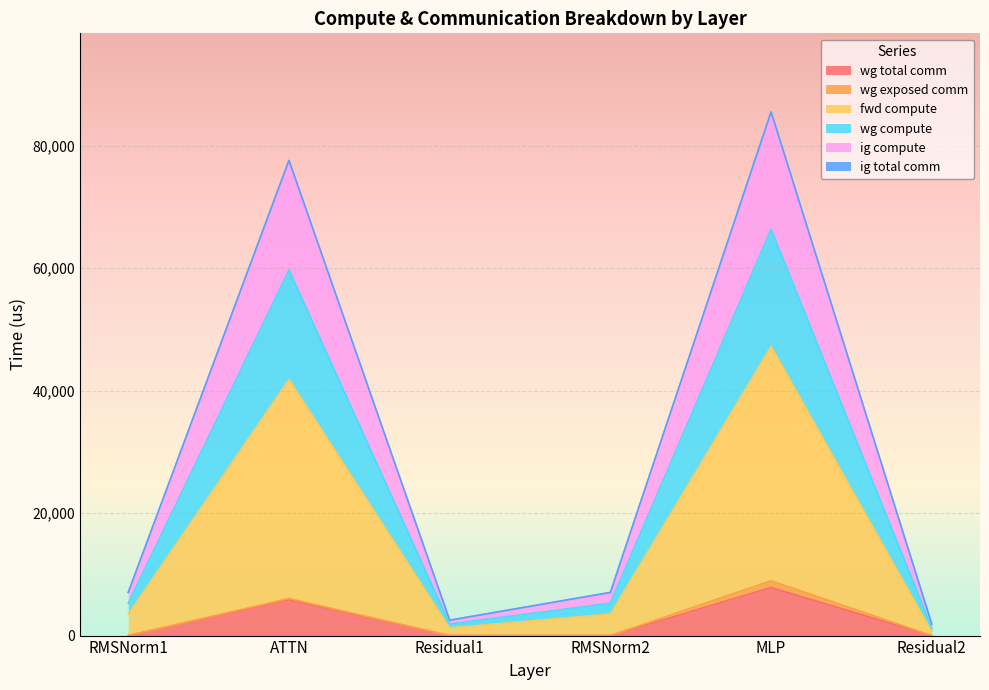

List the labels in order of wg total comm value, smallest first.

RMSNorm1, Residual1, RMSNorm2, Residual2, ATTN, MLP